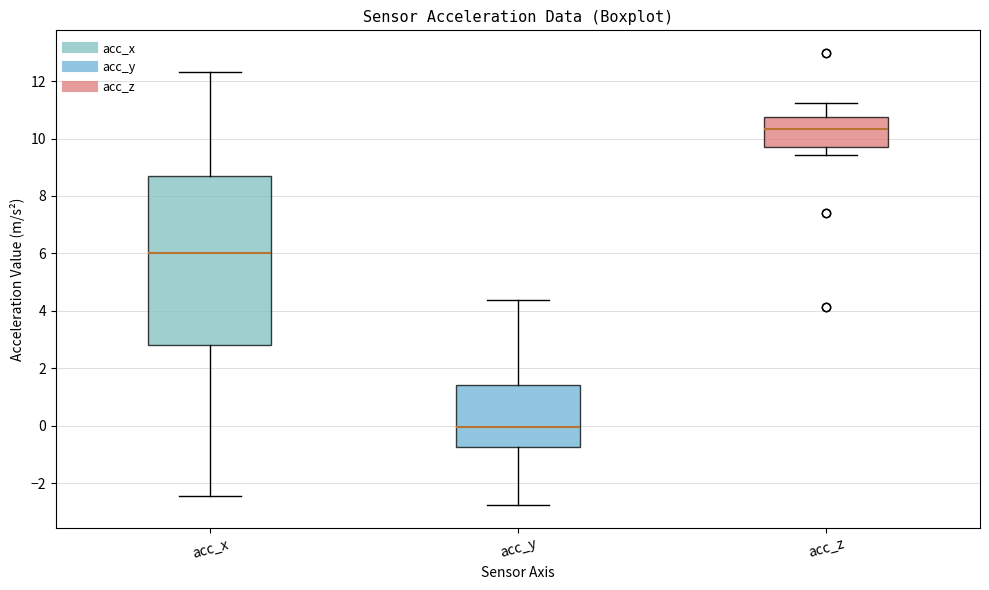

Reading left to right, read every box against the y-axis: the position of its median line, the range the box covers, and the ends of its whiskers. The values are not printed on the chart, so give them approximately, as read against the axis.

acc_x: median 6.0, box 2.8 to 8.8, whiskers -2.4 to 12.4
acc_y: median 0.0, box -0.8 to 1.4, whiskers -2.8 to 4.4
acc_z: median 10.4, box 9.6 to 10.8, whiskers 9.4 to 11.2